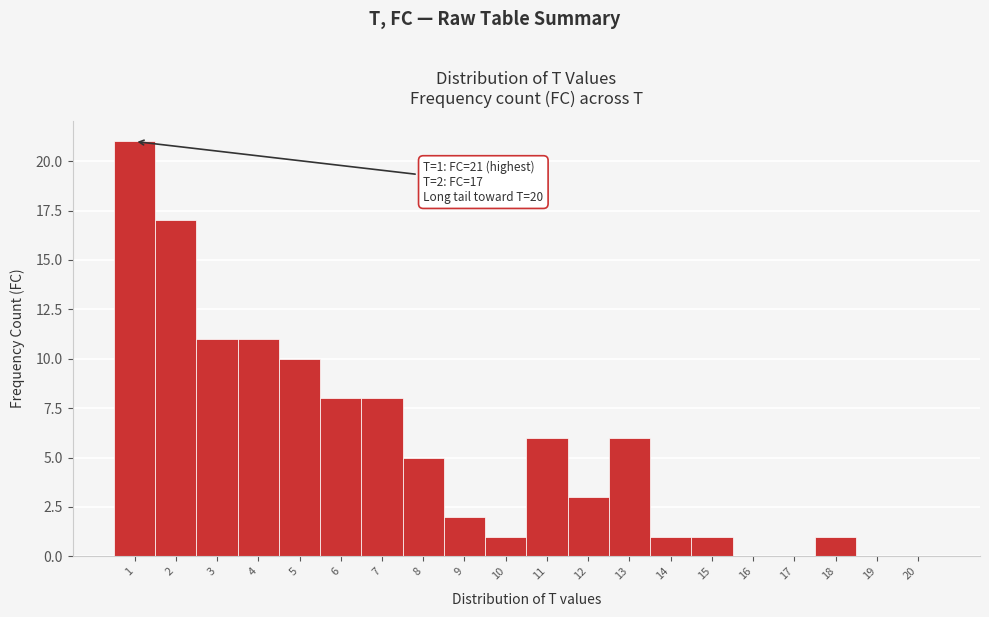

Which range on the x-axis has the tallest bar?

0.5 to 1.5